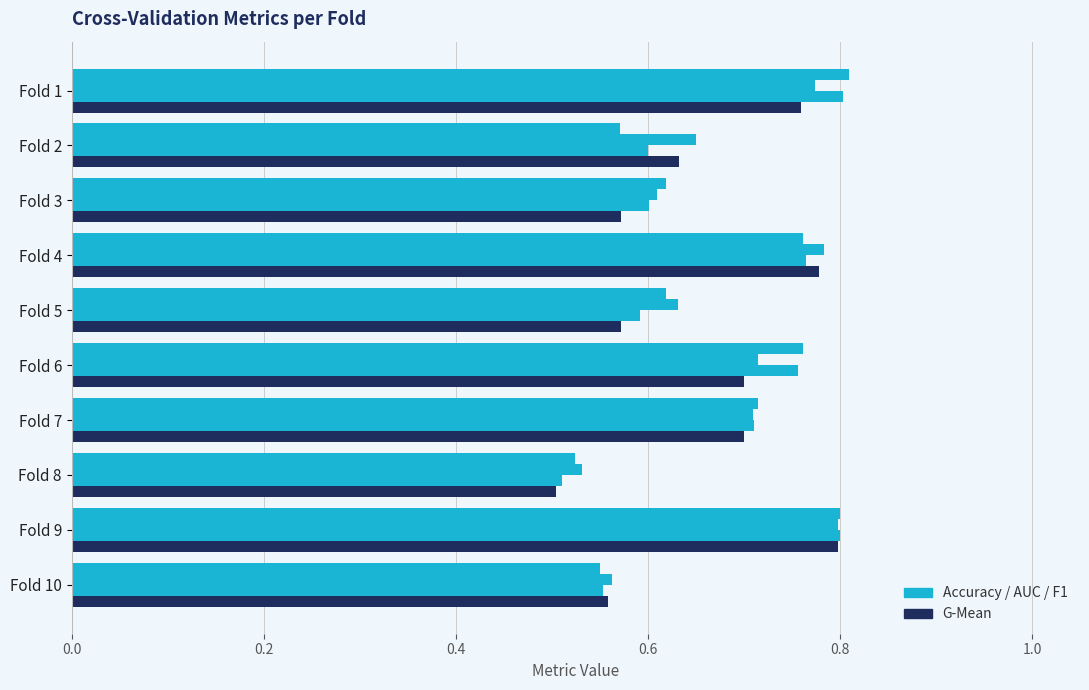

Count the number of data series in this chart.

4